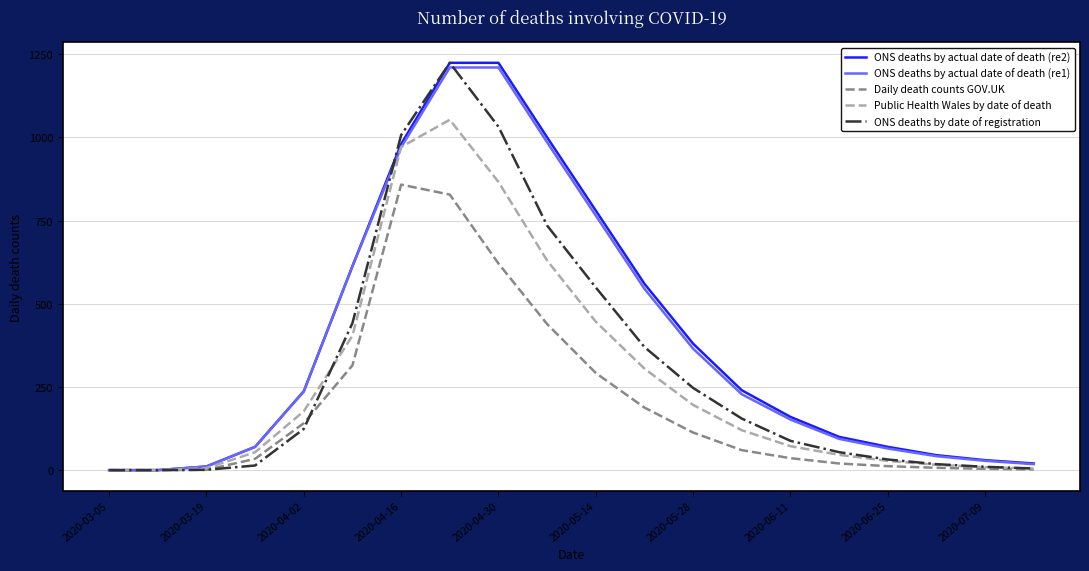

What is the sum of all ONS deaths by actual date of death (re2) values?

7744